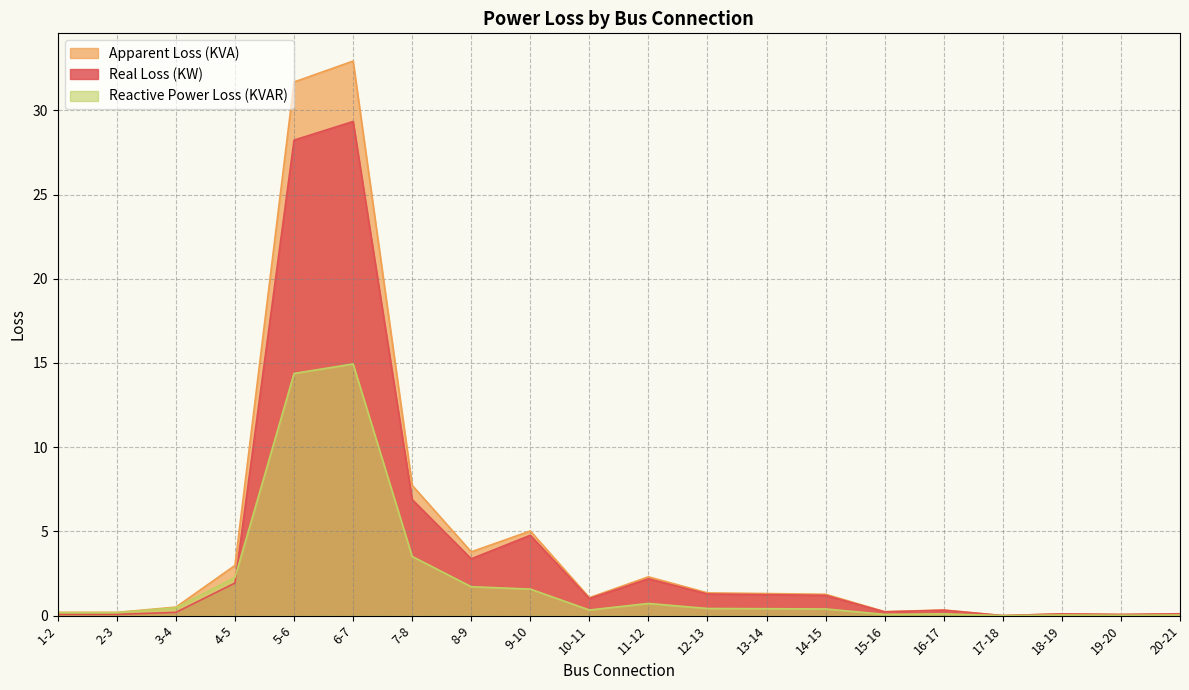

True or false: Real Loss (KW) has a value of 2.1 at 14-15.

False